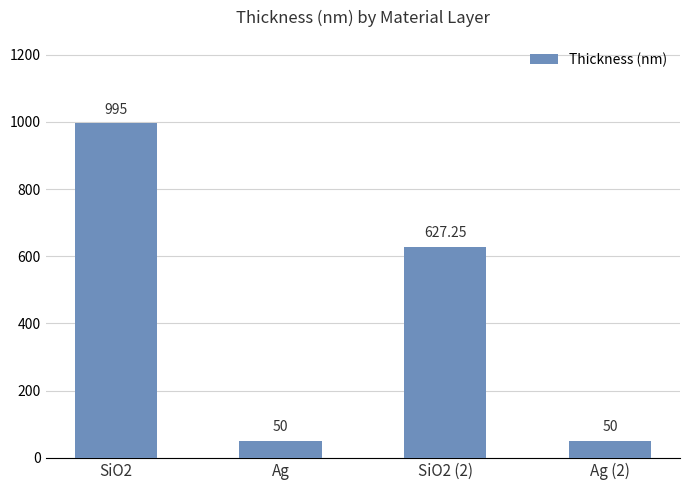

Which has a higher value, Ag (2) or SiO2 (2)?

SiO2 (2)